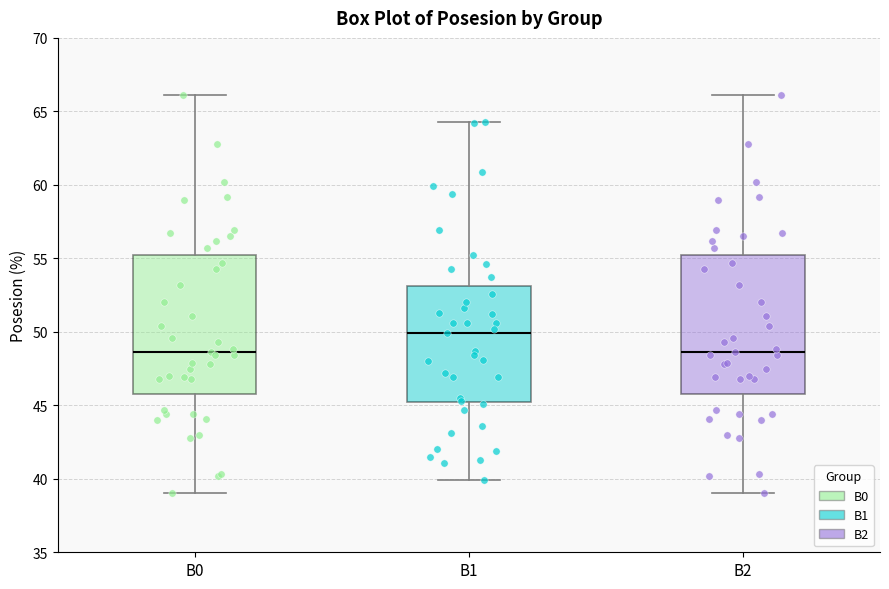

Where does the lower whisker of the box for B0 end on the y-axis? The values are not printed on the chart, so give them approximately, as read against the axis.

39.0